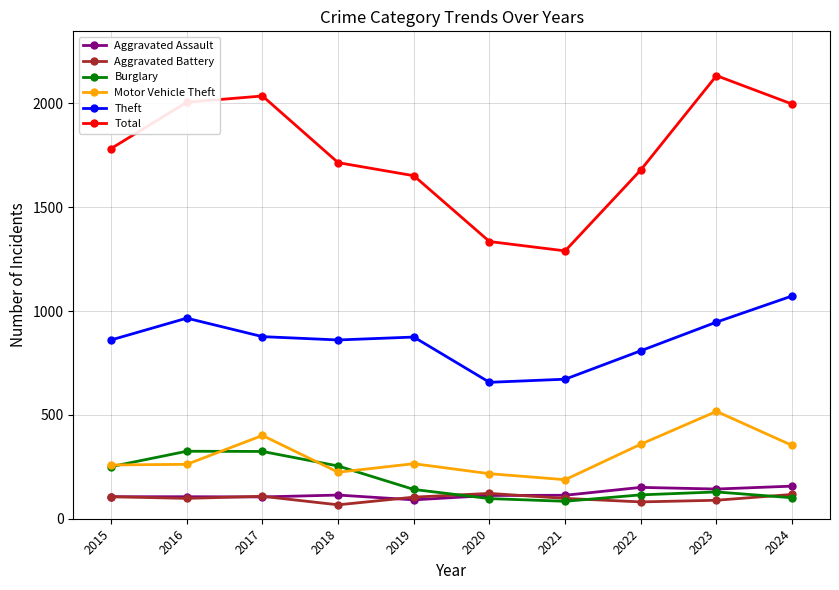

True or false: Motor Vehicle Theft and Aggravated Battery cross at least once.

False